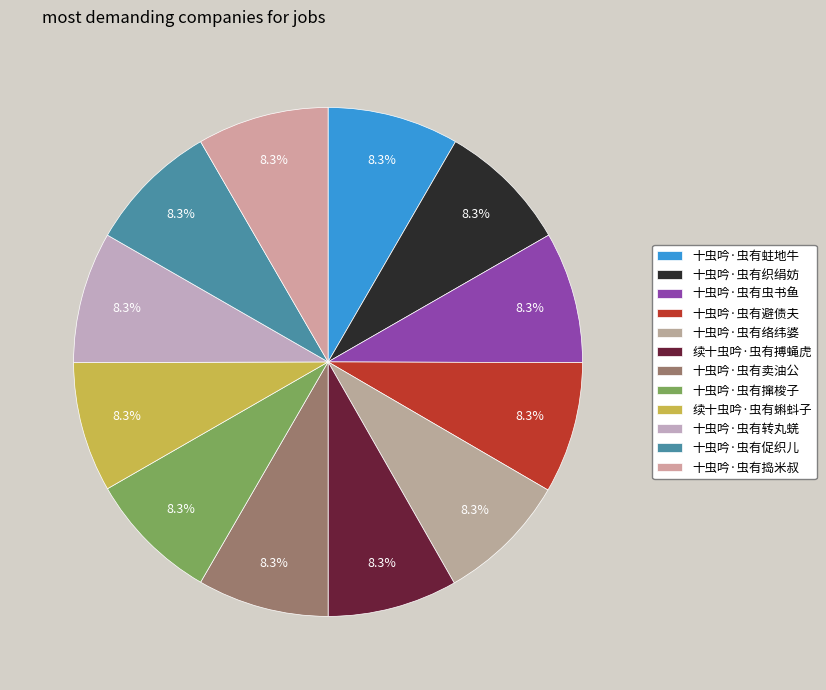

What portion of the pie excludes 十虫吟·虫有蛀地牛?

91.7%